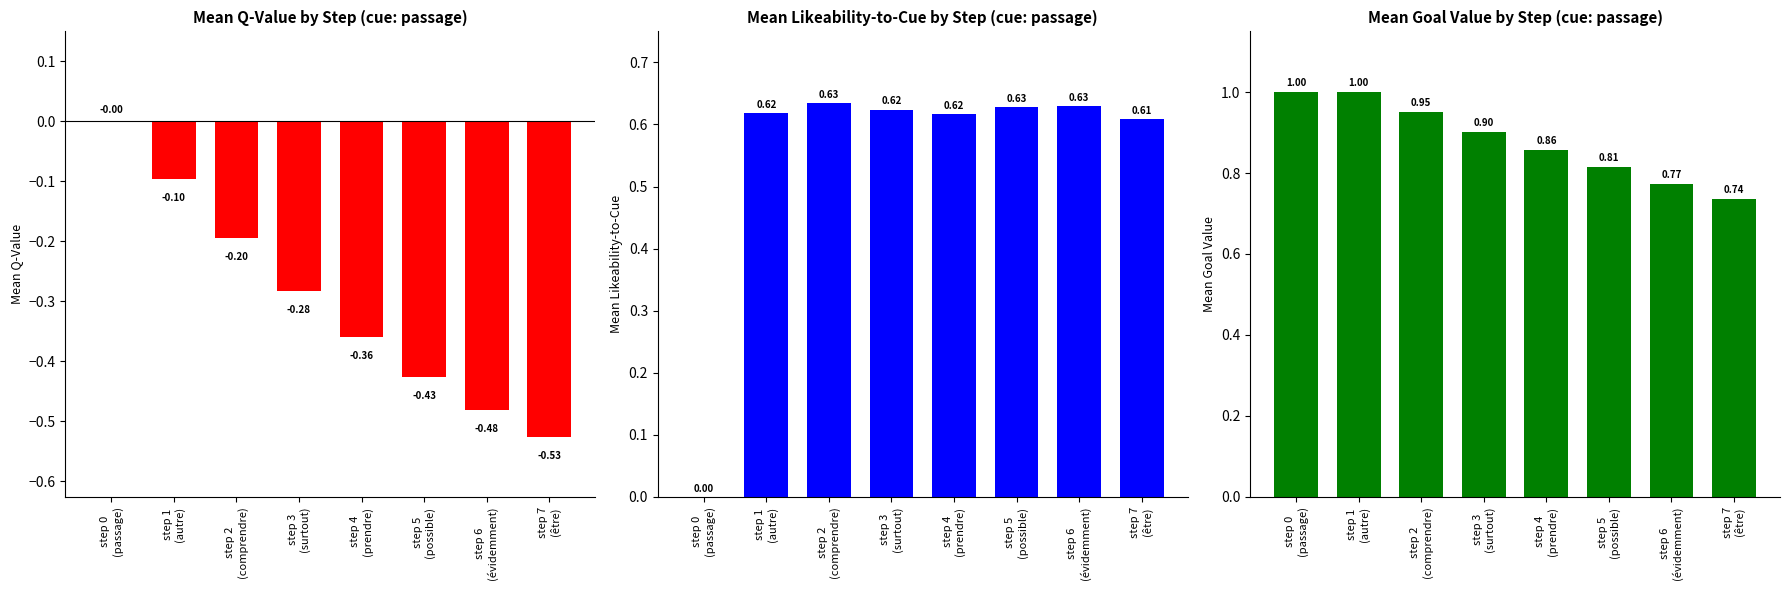

At which label is mean_q_value closest to 0?

step 0
(passage)